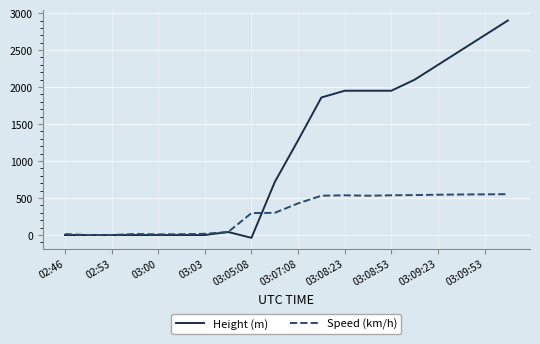

Rank the series by their average value, from lowest to highest.

Speed (km/h), Height (m)